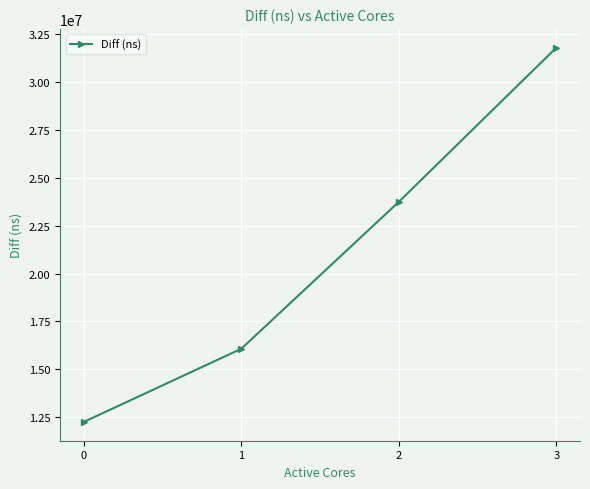

What is the change in value from 0 to 3?

+19553554